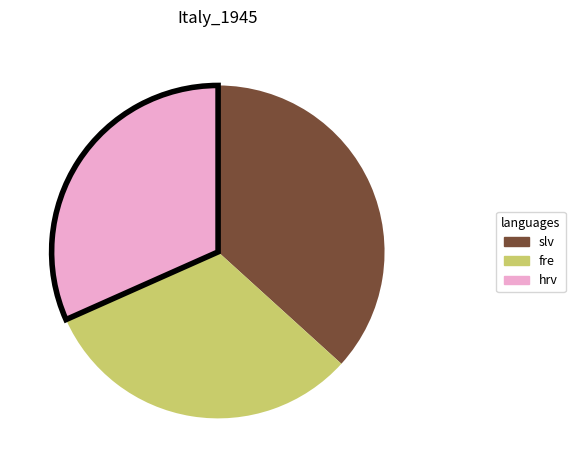

Is the sum of slv and fre greater than half?

Yes